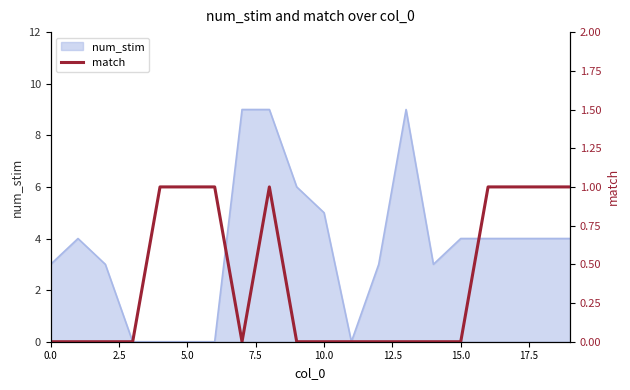

True or false: num_stim has a value of 4 at 15.0.

True